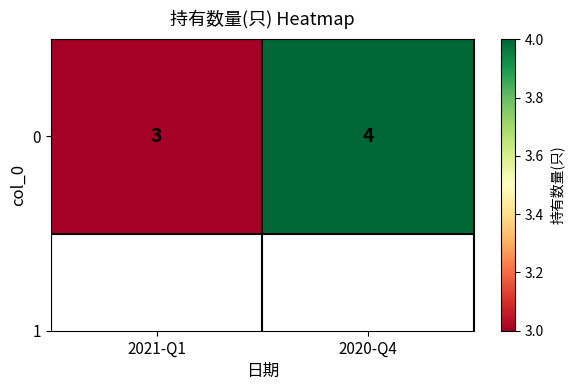

True or false: the data shows 6 at 2020-Q4.

False